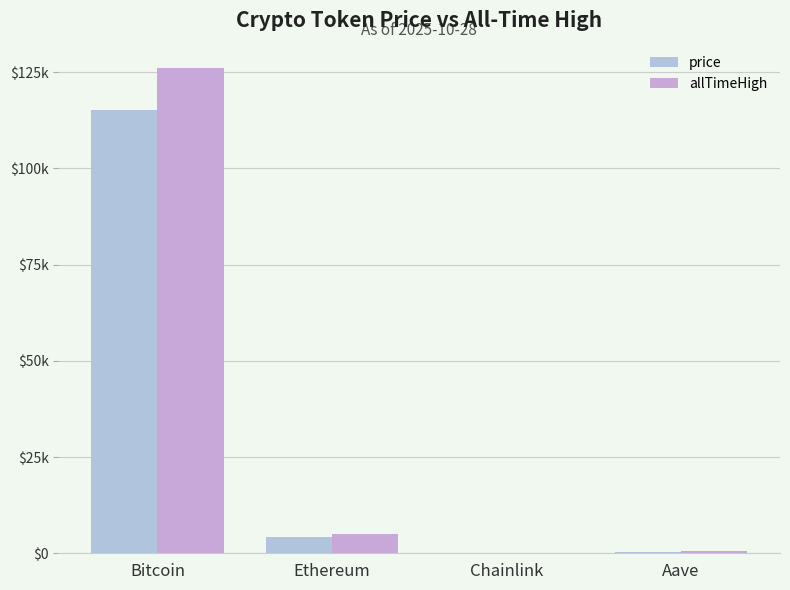

What is the difference between the maximum and second lowest values in the price series?

115016.8